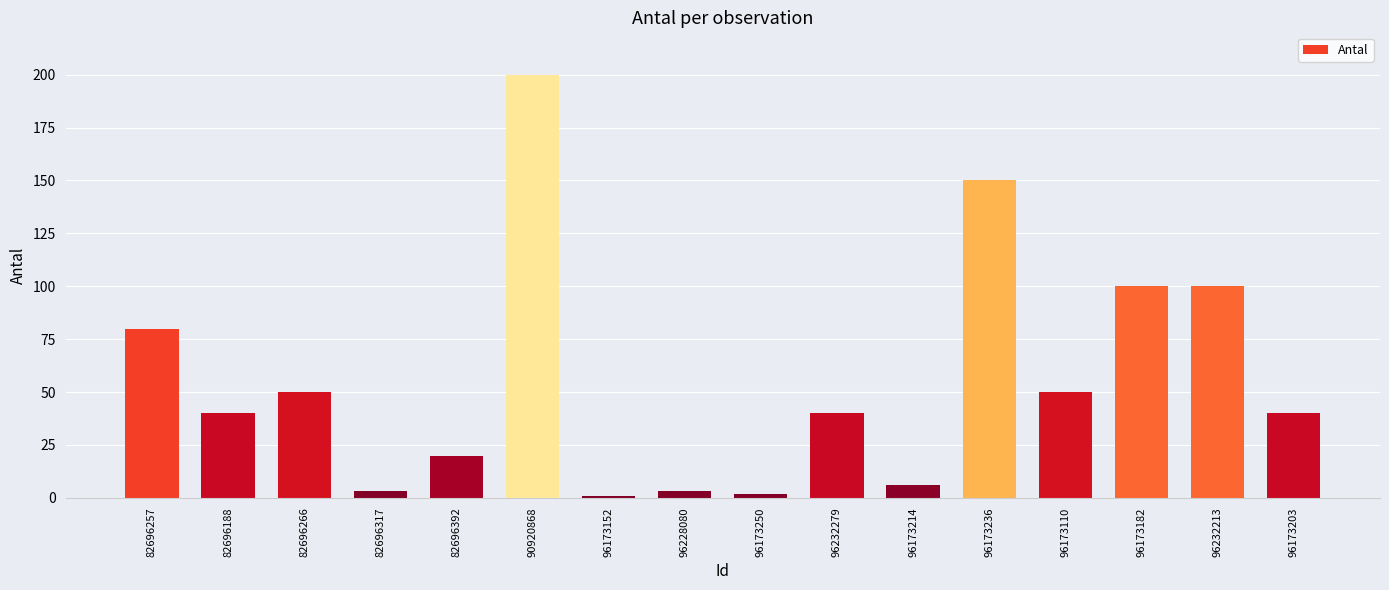

What is the label of the 11th bar from the right?

90920868